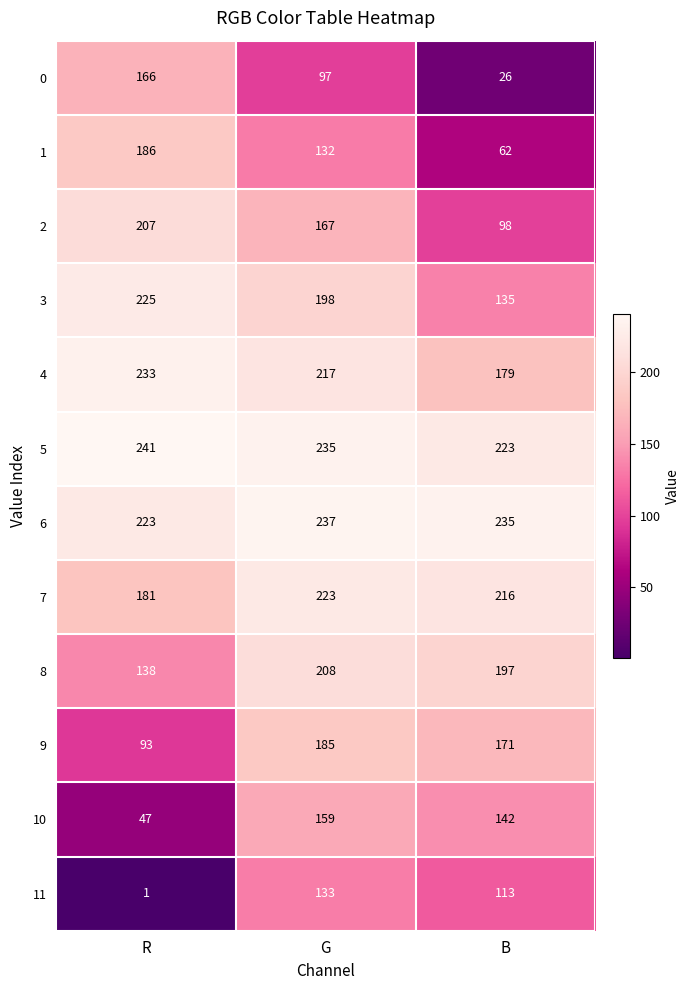

Between G and B, which series saw the biggest shift?

0